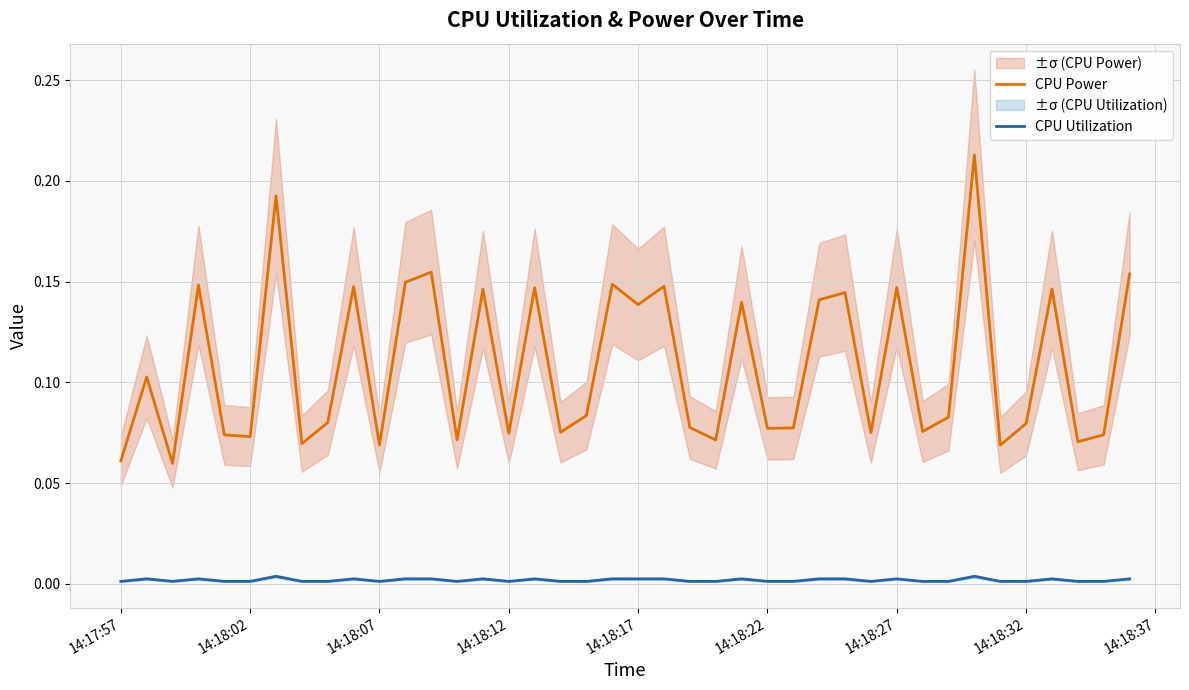

How many CPU Utilization values are between 0 and 1?

40